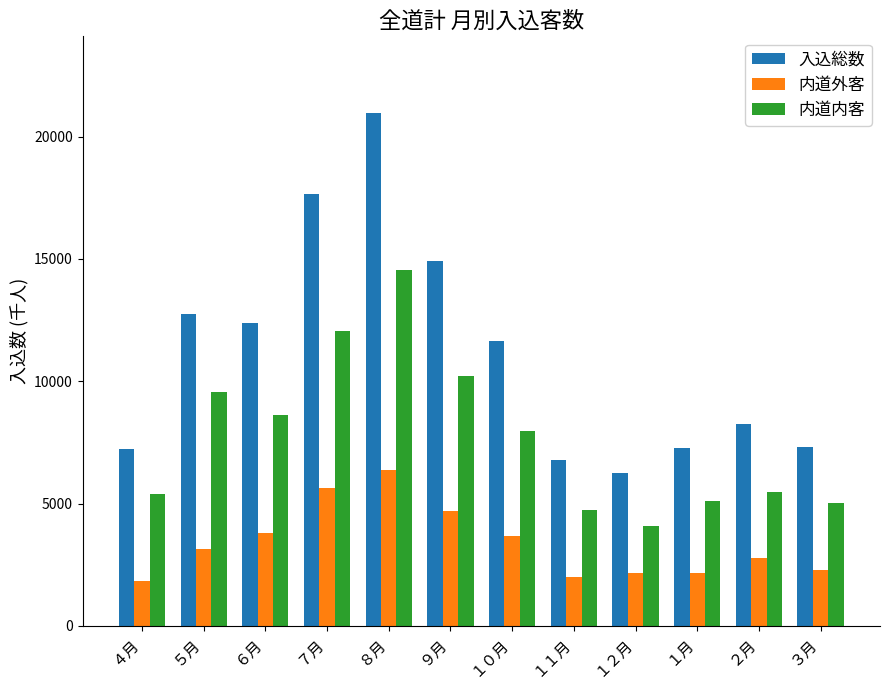

What is the difference between the highest and lowest values at ９月?

10226.1